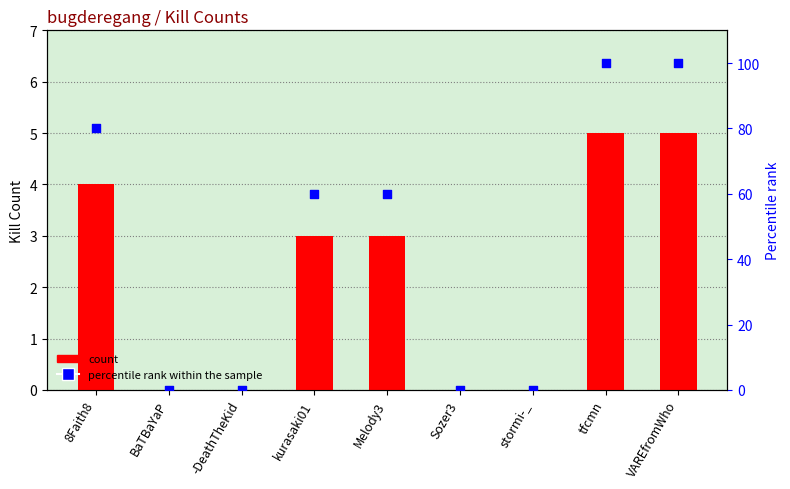

At which category is the sum across all series the highest?

tfcmn